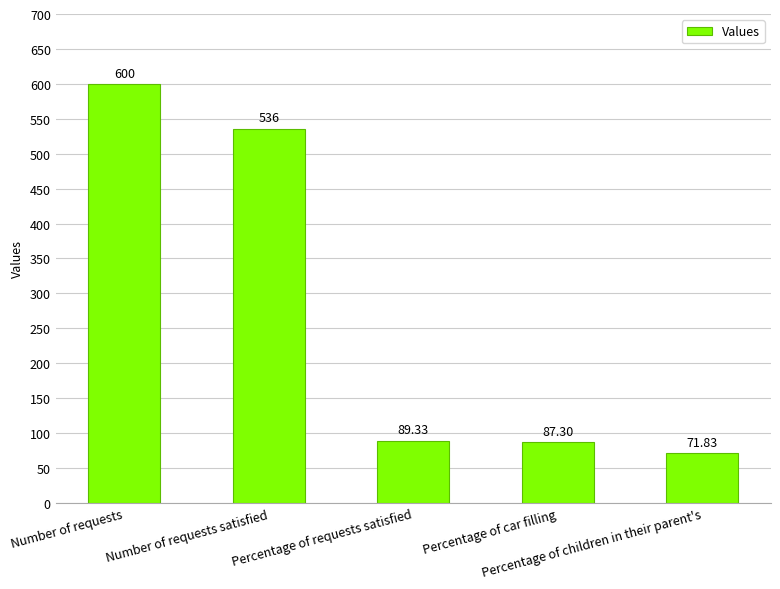

At which label does the data first exceed 89?

Number of requests